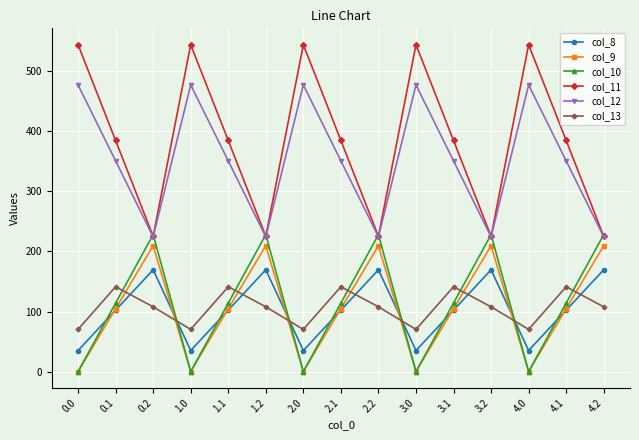

Reading right to left, extract all data points from this chart.

col_8: 4.2=169.5	4.1=102.3	4.0=35.0	3.2=169.5	3.1=102.3	3.0=35.0	2.2=169.5	2.1=102.3	2.0=35.0	1.2=169.5	1.1=102.3	1.0=35.0	0.2=169.5	0.1=102.3	0.0=35.0
col_9: 4.2=209.6	4.1=104.8	4.0=0.0	3.2=209.6	3.1=104.8	3.0=0.0	2.2=209.6	2.1=104.8	2.0=0.0	1.2=209.6	1.1=104.8	1.0=0.0	0.2=209.6	0.1=104.8	0.0=0.0
col_10: 4.2=228.0	4.1=114.0	4.0=0.0	3.2=228.0	3.1=114.0	3.0=0.0	2.2=228.0	2.1=114.0	2.0=0.0	1.2=228.0	1.1=114.0	1.0=0.0	0.2=228.0	0.1=114.0	0.0=0.0
col_11: 4.2=225.2	4.1=384.7	4.0=544.3	3.2=225.2	3.1=384.7	3.0=544.3	2.2=225.2	2.1=384.7	2.0=544.3	1.2=225.2	1.1=384.7	1.0=544.3	0.2=225.2	0.1=384.7	0.0=544.3
col_12: 4.2=224.3	4.1=350.8	4.0=477.2	3.2=224.3	3.1=350.8	3.0=477.2	2.2=224.3	2.1=350.8	2.0=477.2	1.2=224.3	1.1=350.8	1.0=477.2	0.2=224.3	0.1=350.8	0.0=477.2
col_13: 4.2=107.8	4.1=141.2	4.0=70.2	3.2=107.8	3.1=141.2	3.0=70.2	2.2=107.8	2.1=141.2	2.0=70.2	1.2=107.8	1.1=141.2	1.0=70.2	0.2=107.8	0.1=141.2	0.0=70.2